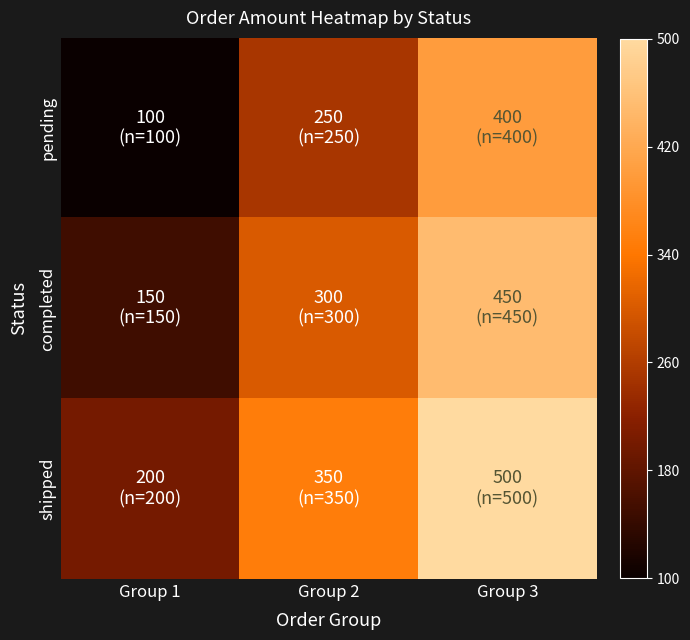

At how many categories does at least one series exceed 0?

3